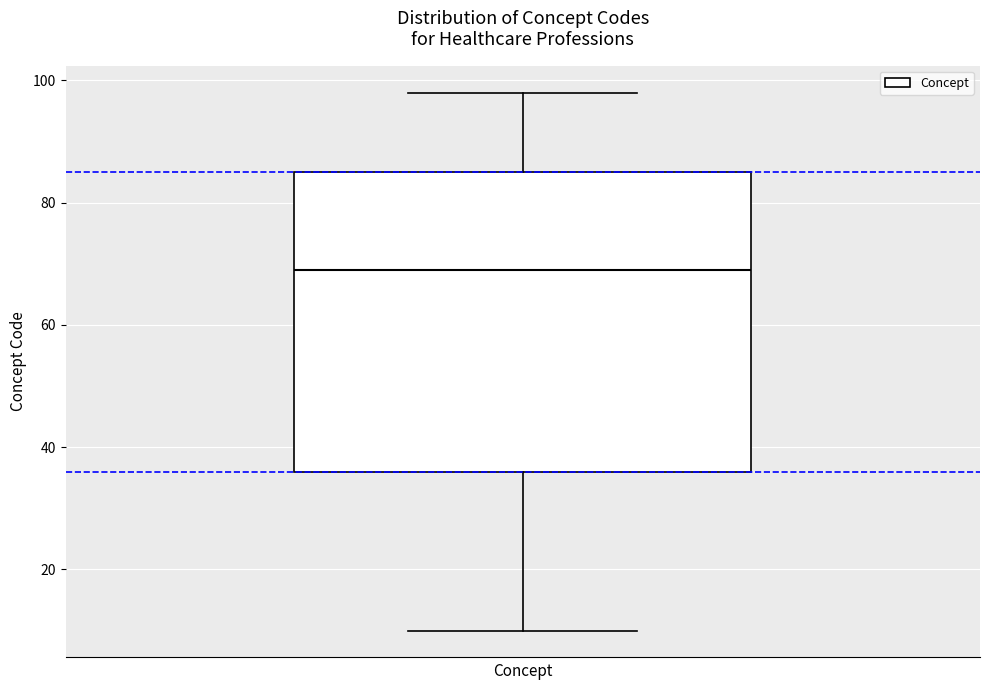

Where does the upper whisker of the box end on the y-axis? The values are not printed on the chart, so give them approximately, as read against the axis.

98